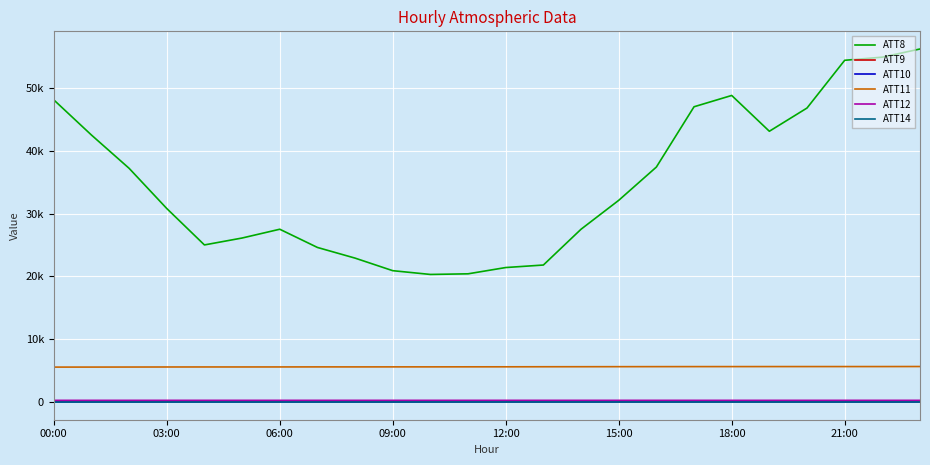

What is the average value of the ATT11 series?

5595.8